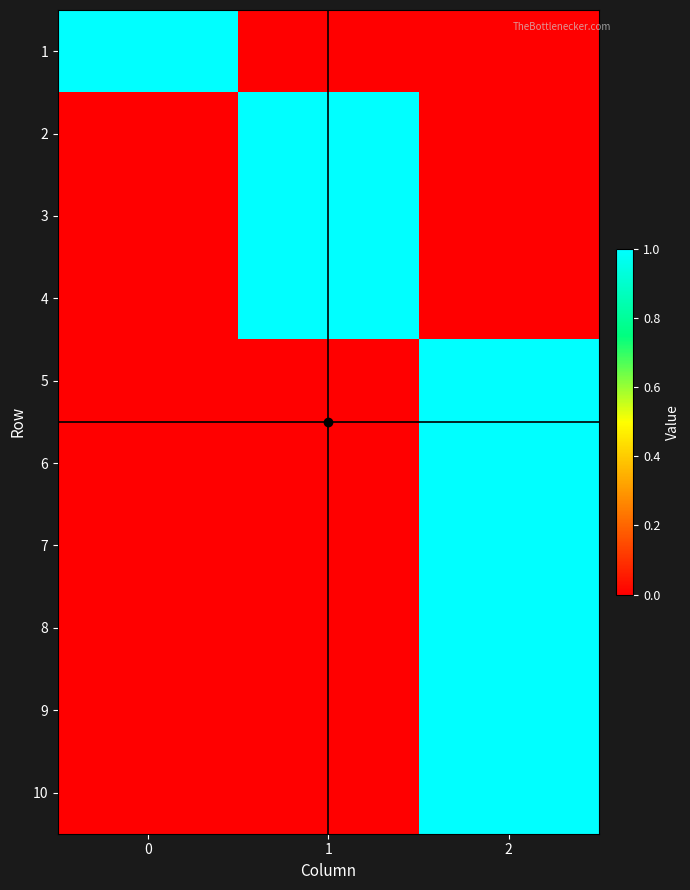

Rank the series at 1 from lowest to highest value.

1, 5, 6, 7, 8, 9, 10, 2, 3, 4